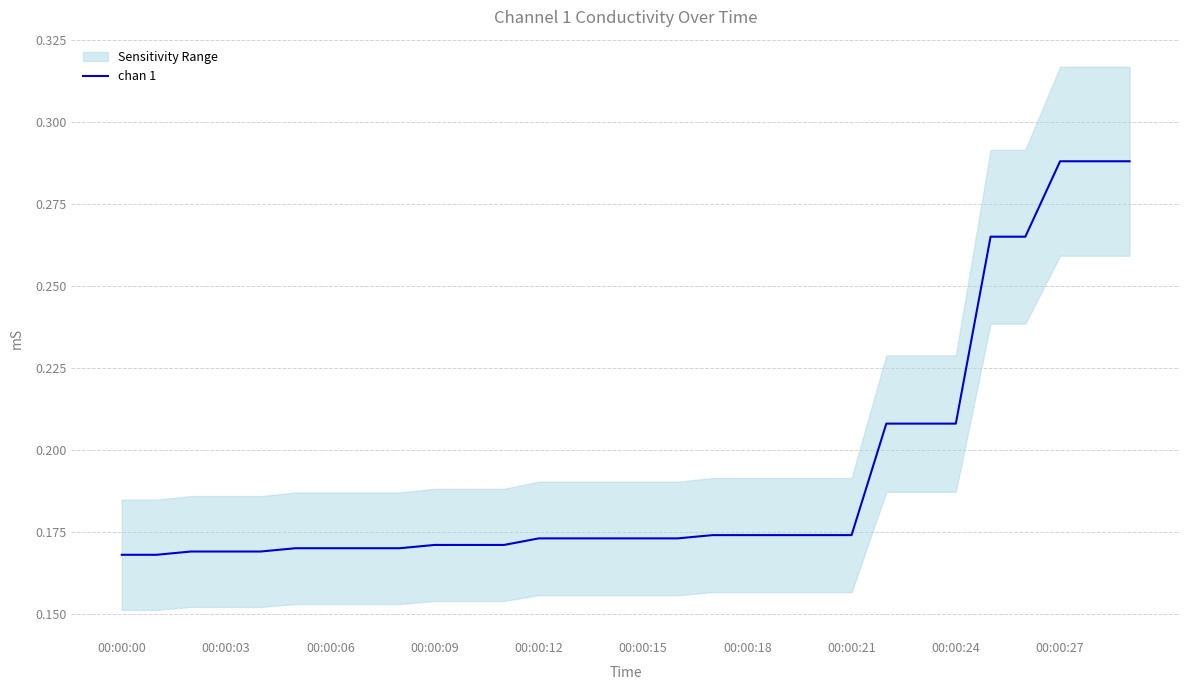

True or false: the data has more than 2 interior local peaks.

False